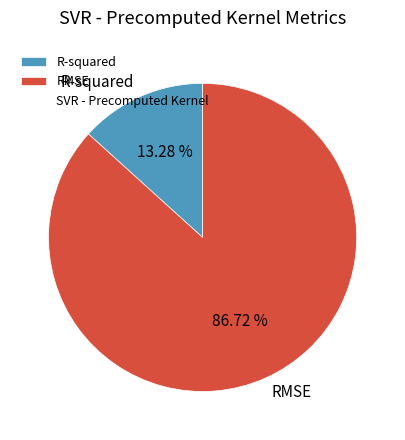

Between RMSE and R-squared, which is larger?

RMSE